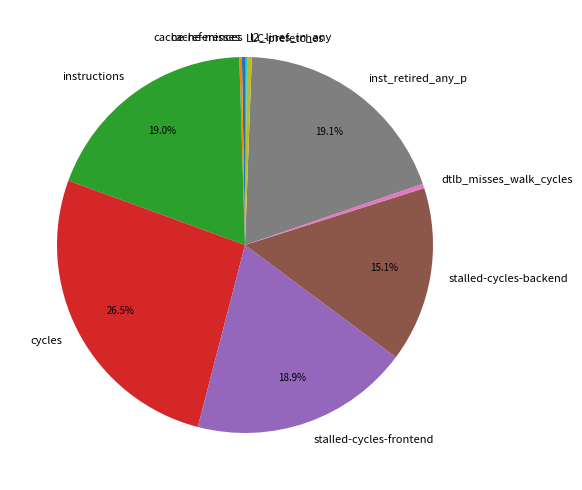

Approximately how many times larger is the value at stalled-cycles-frontend compared to stalled-cycles-backend?

1.3